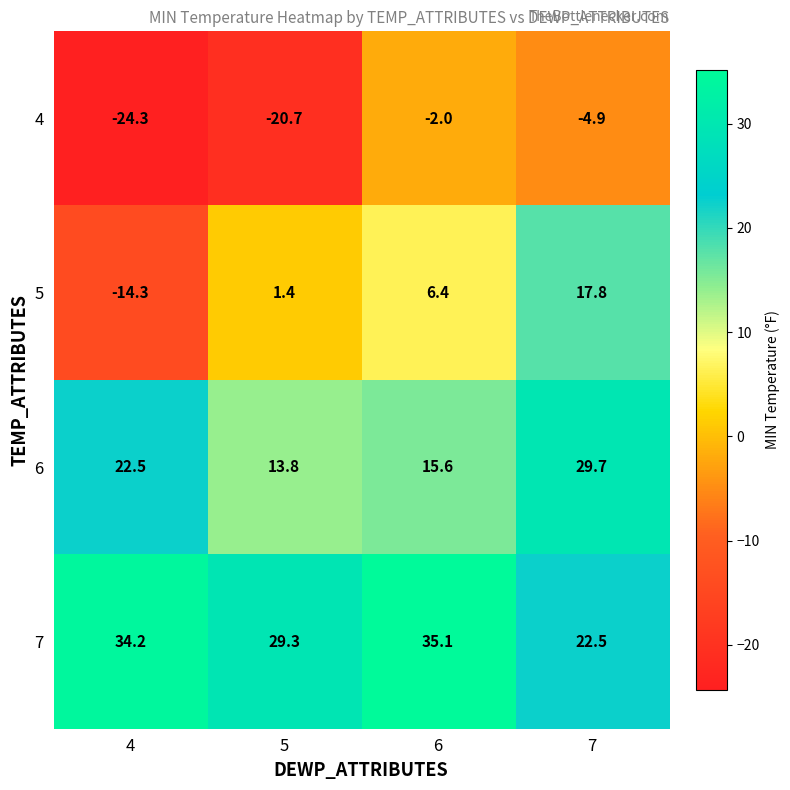

Rank the series at 7 from lowest to highest value.

4, 5, 7, 6